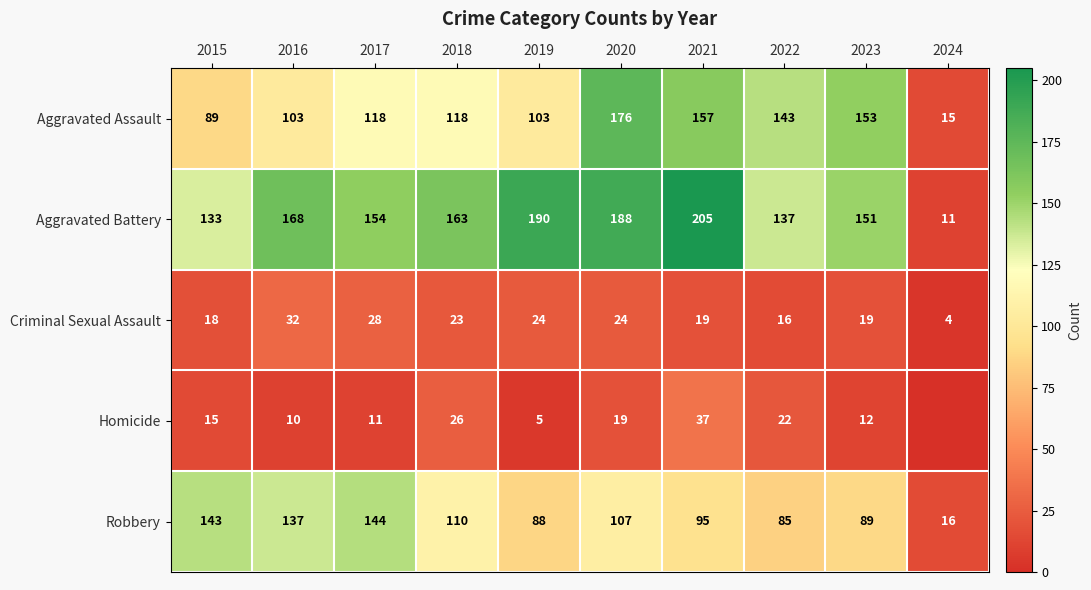

Count the number of categories in the chart.

10